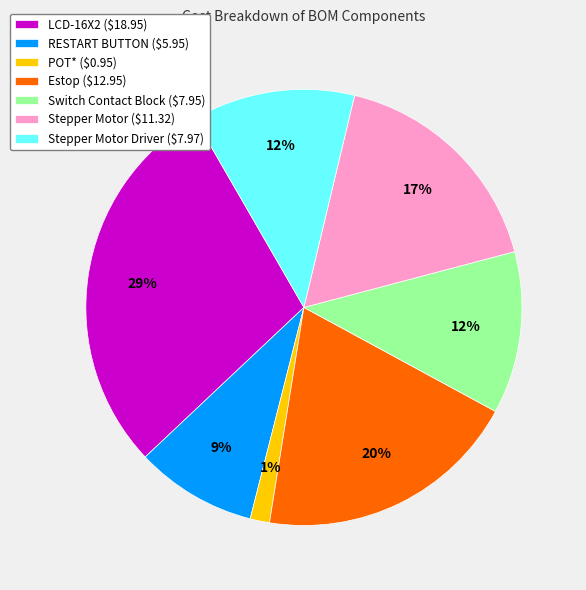

Is there a majority slice in this chart?

No